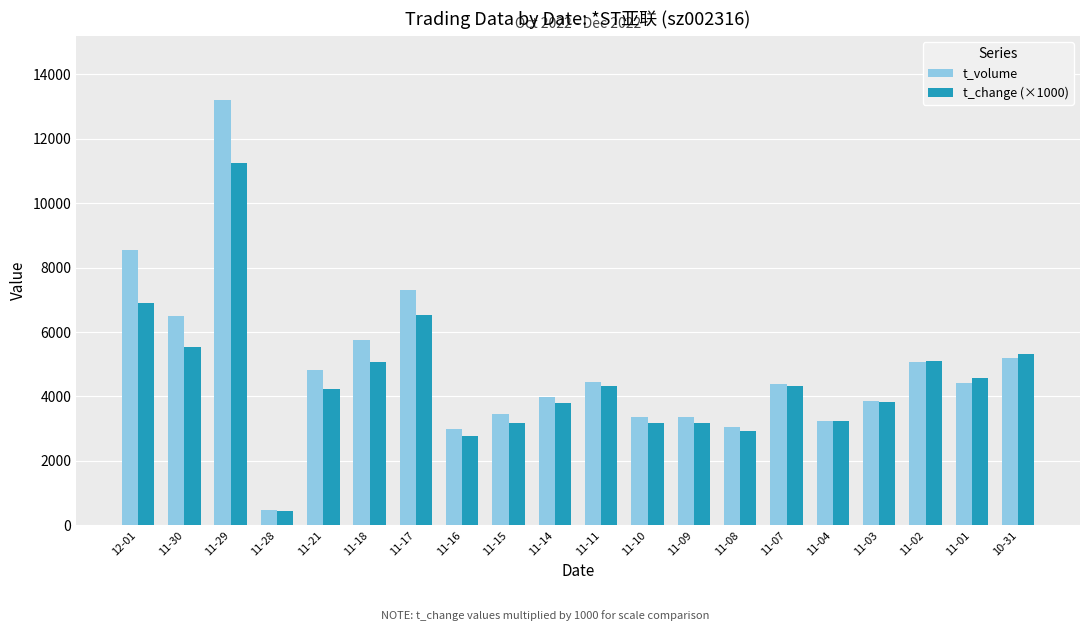

Which category has the lowest value in the t_change (×1000) series?

11-28